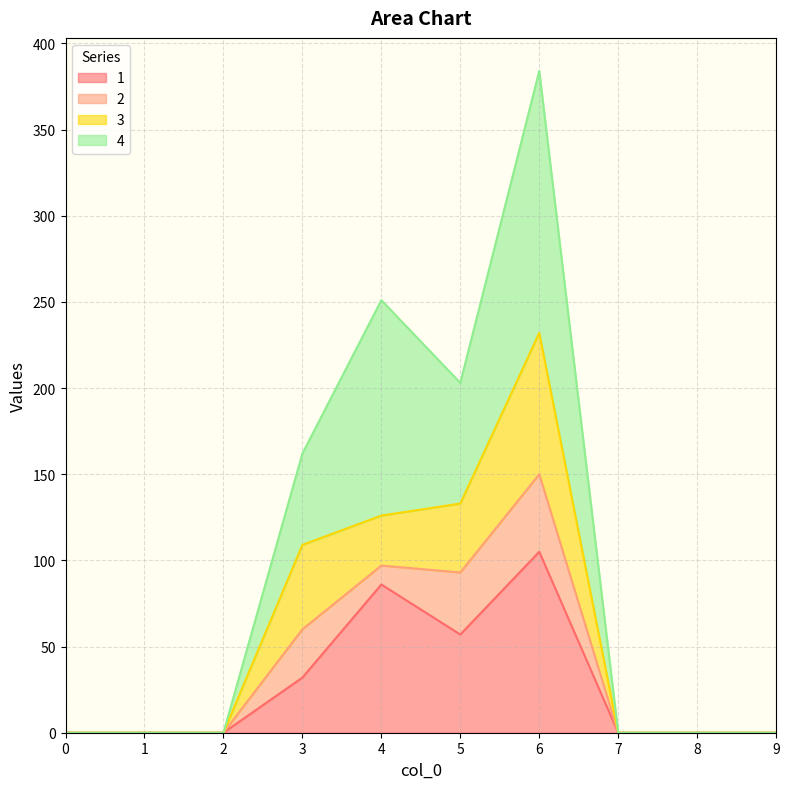

Is the value of 4 at 6 greater than the value of 1 at 6?

Yes